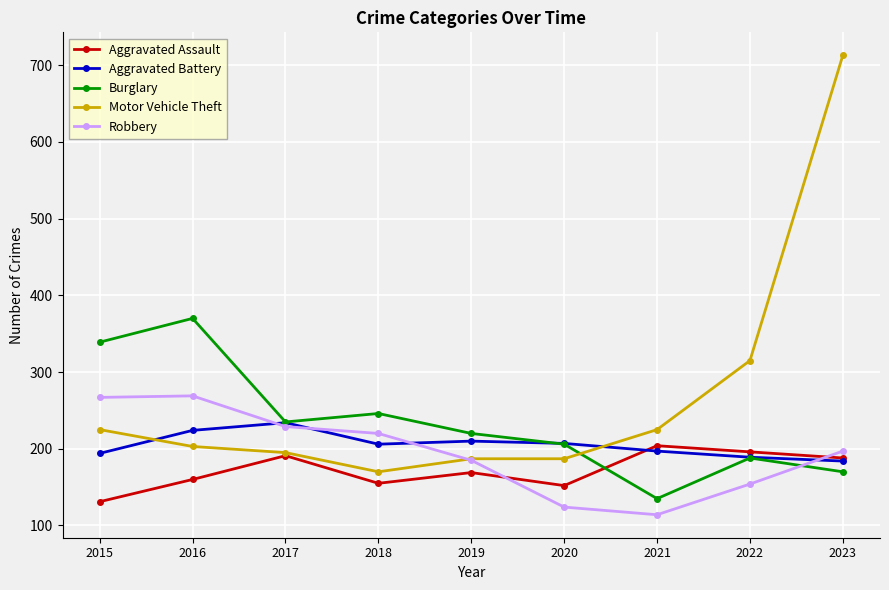

Read the Motor Vehicle Theft value at 2017, to the nearest 50.

200